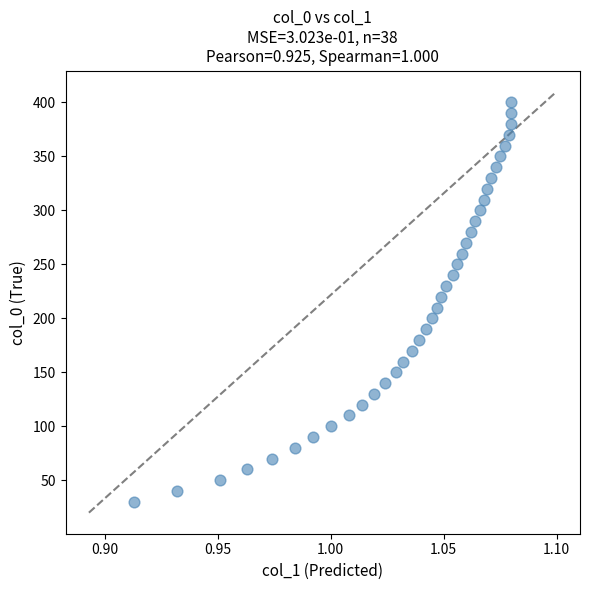

What is the range of Y values (max minus min)?

370